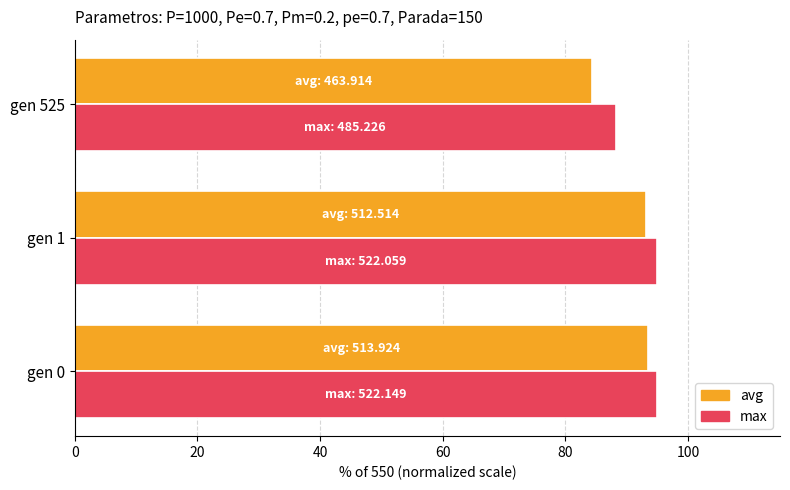

Which series has the largest range (max minus min)?

avg